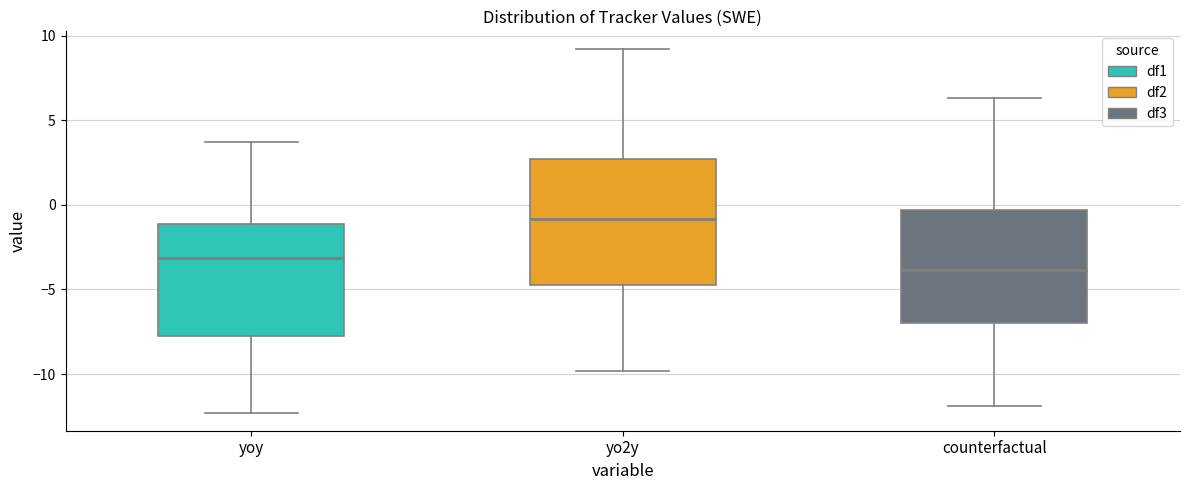

Reading left to right, transcribe this box plot: for each box, give where its median line is, the range the box spans, and where its two whiskers end, as read against the y-axis. The values are not printed on the chart, so give them approximately, as read against the axis.

yoy: median -3.0, box -7.5 to -1.0, whiskers -12.5 to 3.5
yo2y: median -1.0, box -4.5 to 2.5, whiskers -10.0 to 9.0
counterfactual: median -4.0, box -7.0 to -0.5, whiskers -12.0 to 6.5